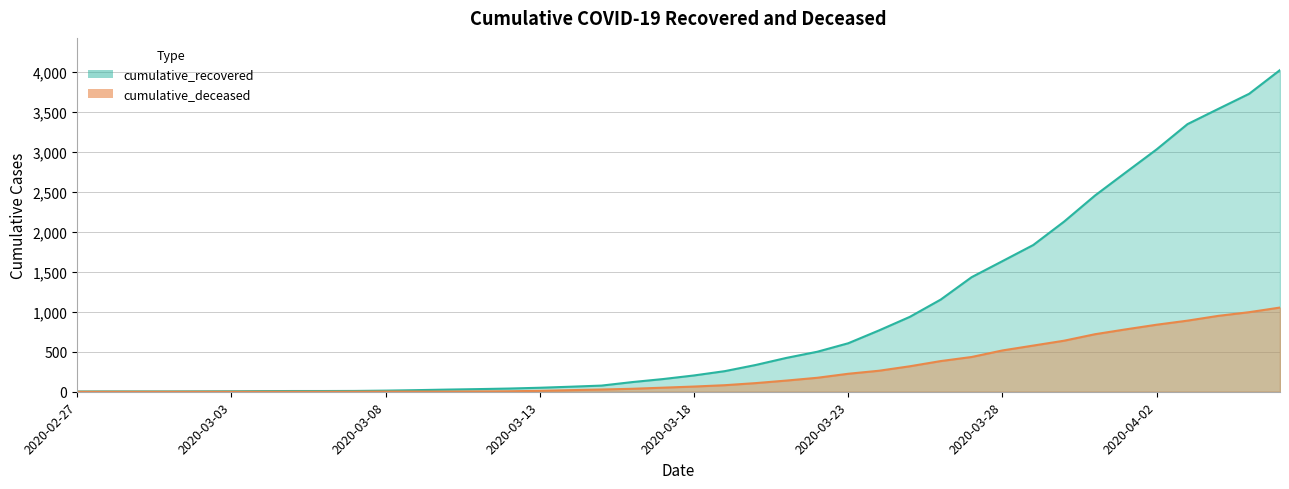

Between 2020-02-28 and 2020-03-24, which series saw the biggest shift?

cumulative_recovered